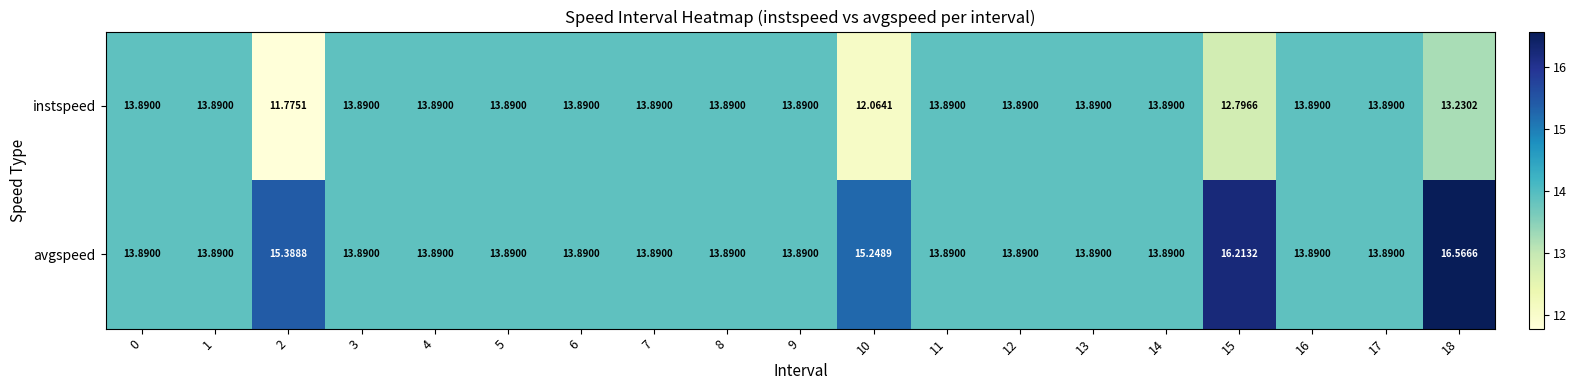

Which series has the largest range (max minus min)?

avgspeed